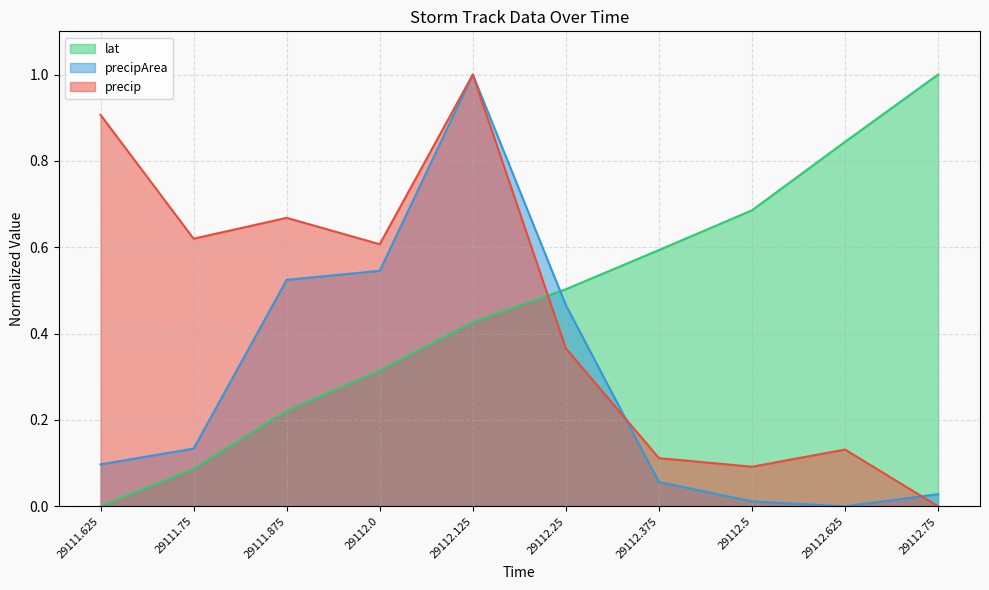

The value of precip at 29111.875 is 0.7. True or false?

True